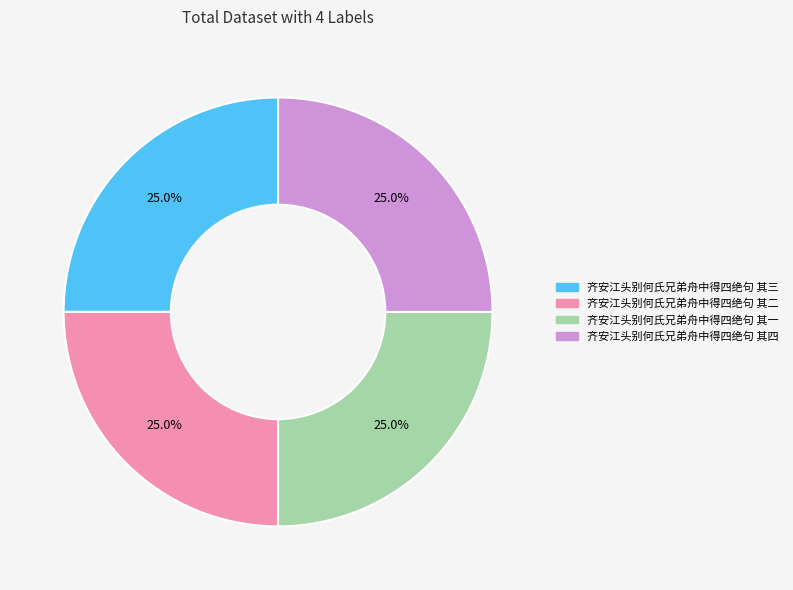

Is there a majority slice in this chart?

No